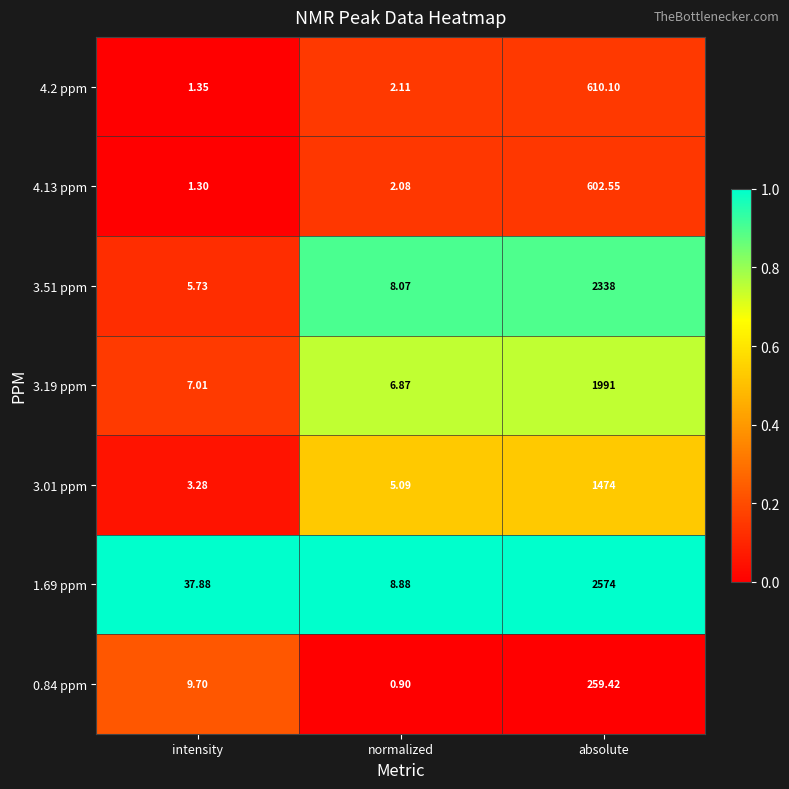

Which label corresponds to the smallest value in the chart?

normalized